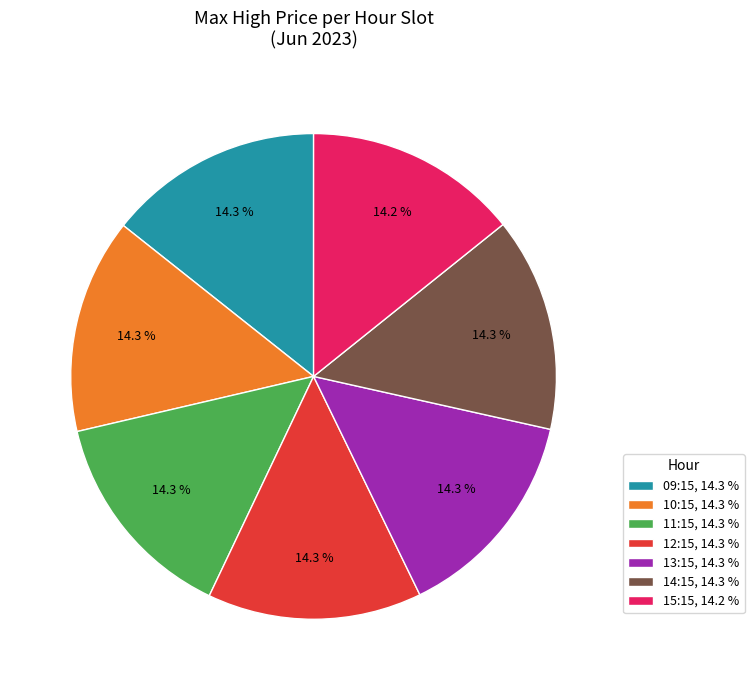

Does any single category account for the majority?

No